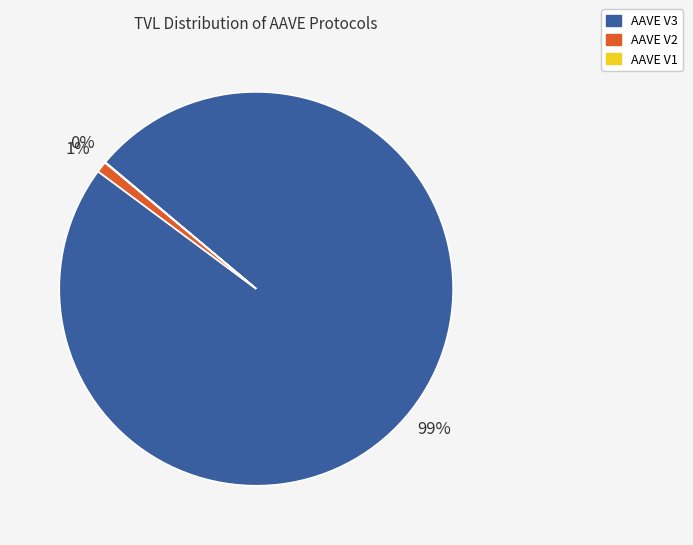

Between AAVE V3 and AAVE V2, which is larger?

AAVE V3